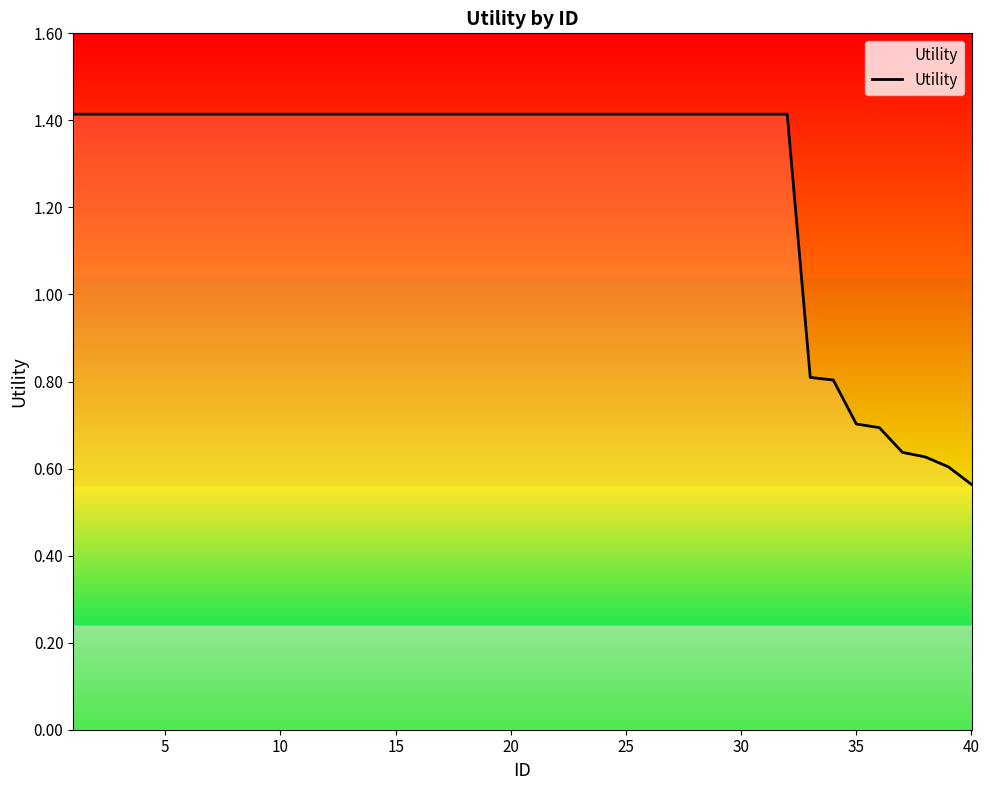

Count the values in the range 1 to 2.

32